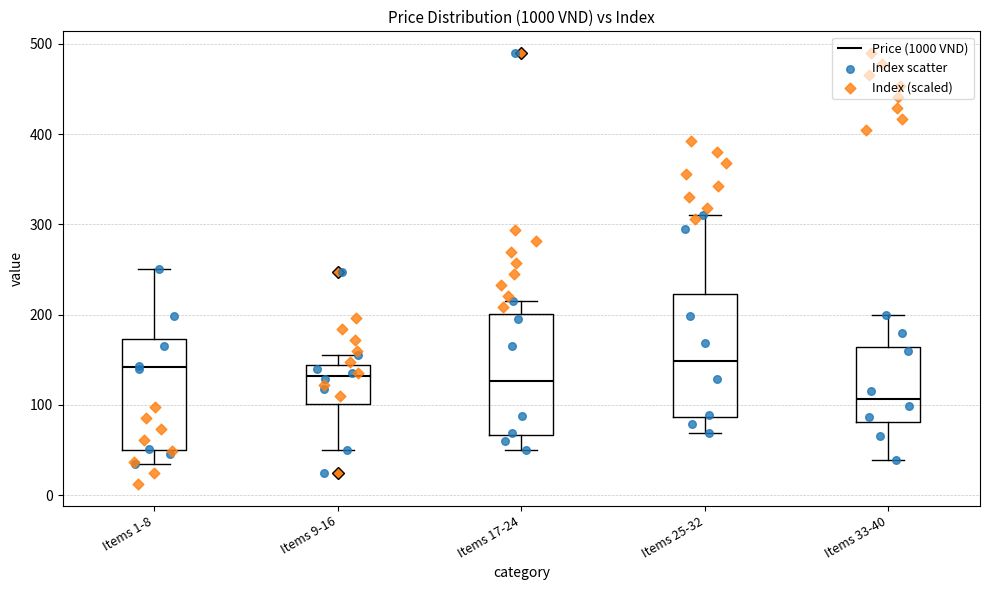

Reading left to right, read every box against the y-axis: the position of its median line, the range the box covers, and the ends of its whiskers. The values are not printed on the chart, so give them approximately, as read against the axis.

Items 1-8: median 140, box 50 to 170, whiskers 40 to 250
Items 9-16: median 130, box 100 to 140, whiskers 50 to 160
Items 17-24: median 130, box 70 to 200, whiskers 50 to 220
Items 25-32: median 150, box 90 to 220, whiskers 70 to 310
Items 33-40: median 110, box 80 to 160, whiskers 40 to 200